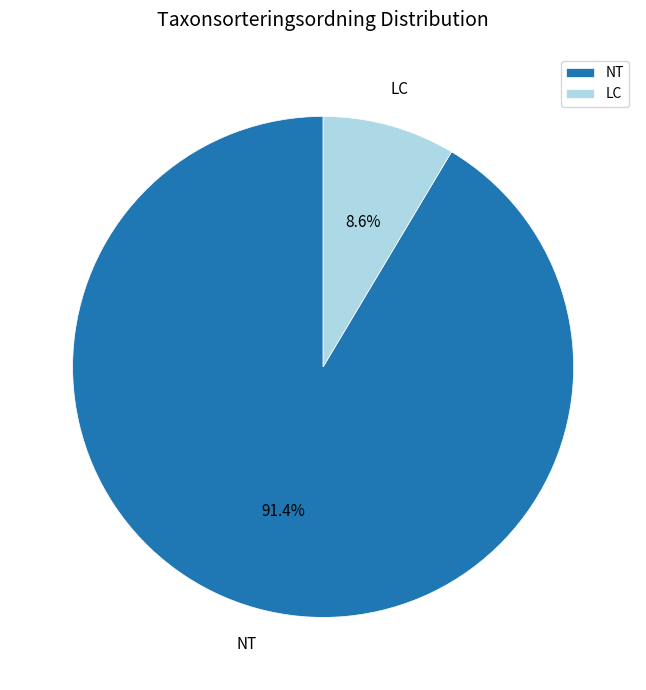

What percentage is NOT represented by NT?

8.6%